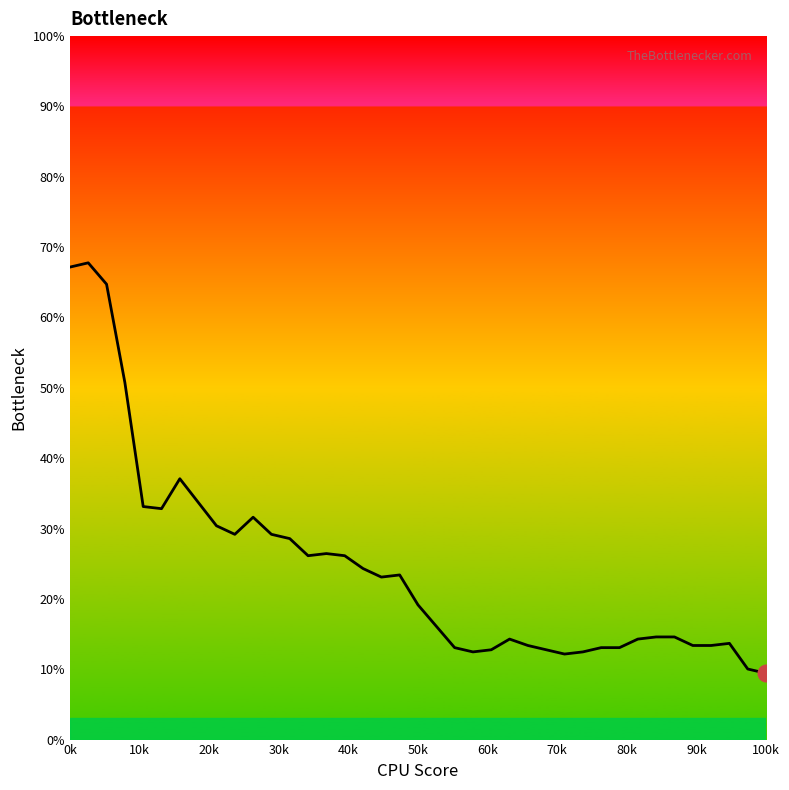

Does the chart display data point markers on the line(s)?

No